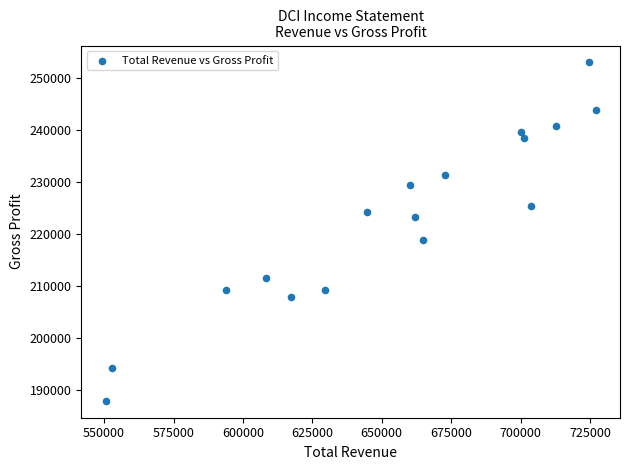

What Y value in the scatter plot is closest to 220450?

218900